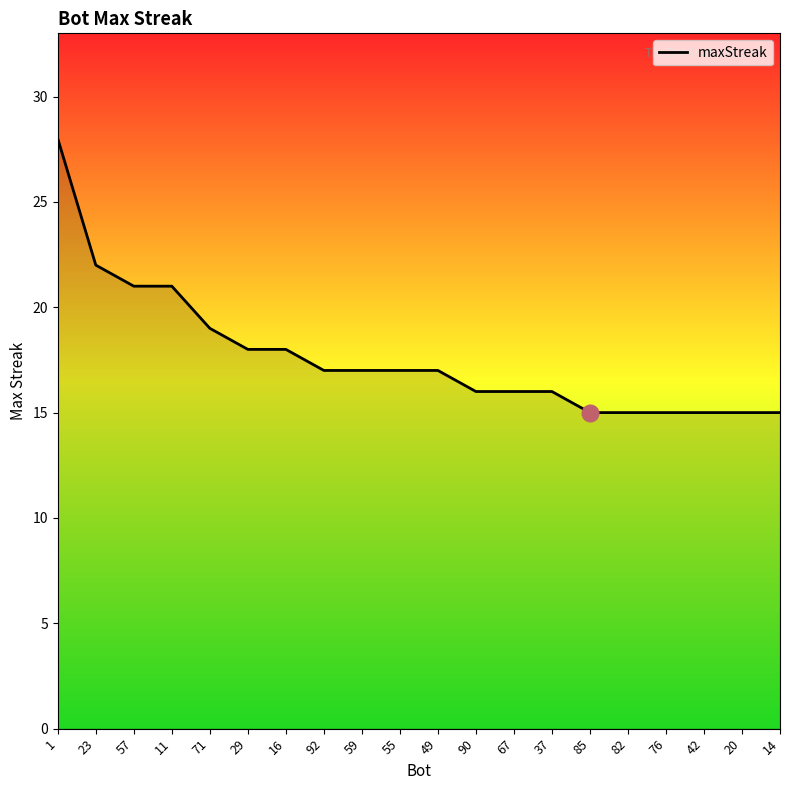

The chart shows a value of 17 at 49. True or false?

True